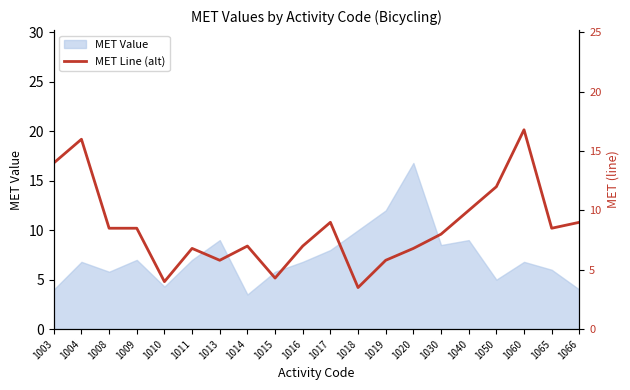

Which category has the highest value in the MET Value series?

1020